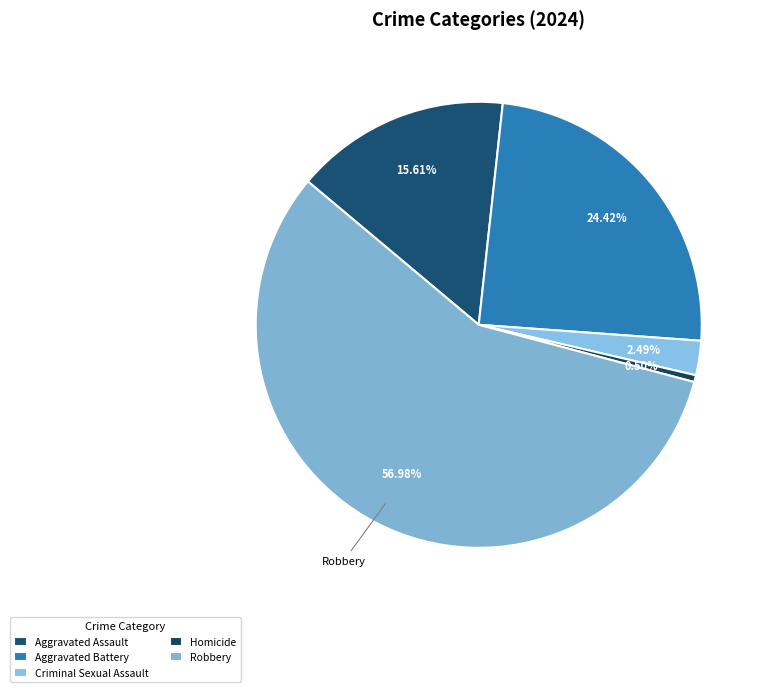

The Robbery slice represents 72% of the pie. True or false?

False